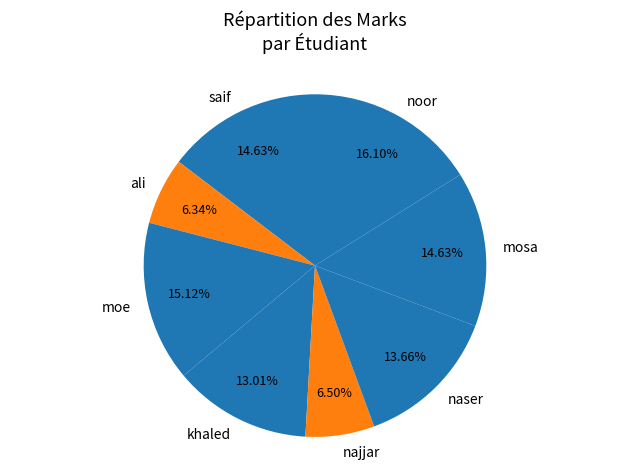

Which category has the biggest portion of the pie?

noor